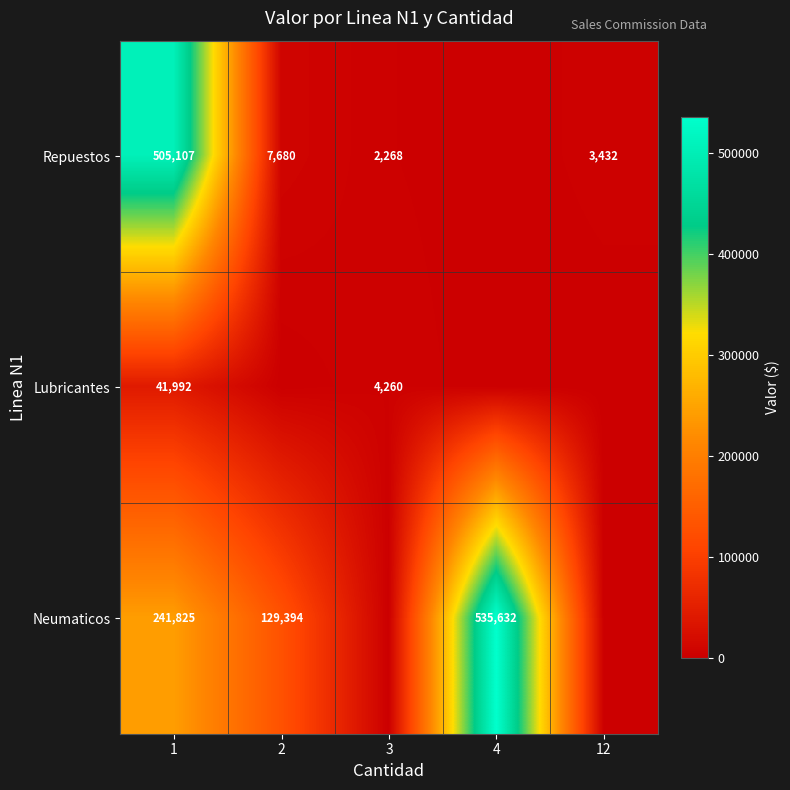

What is the maximum value shown in the chart?

535632